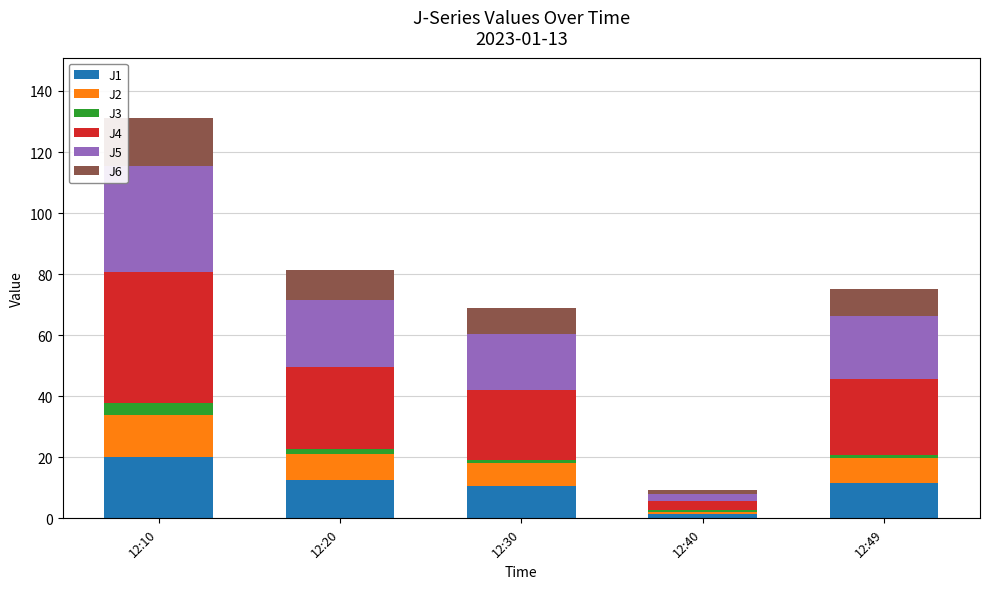

What is the total value across all series at 12:20?

81.3